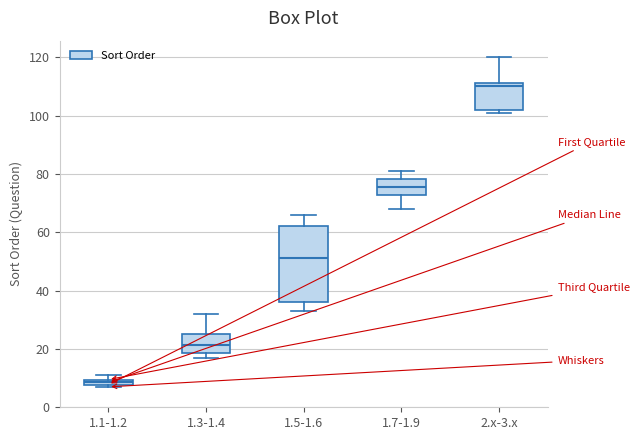

Comparing the boxes themselves (not the whiskers), which one is the tallest?

1.5-1.6